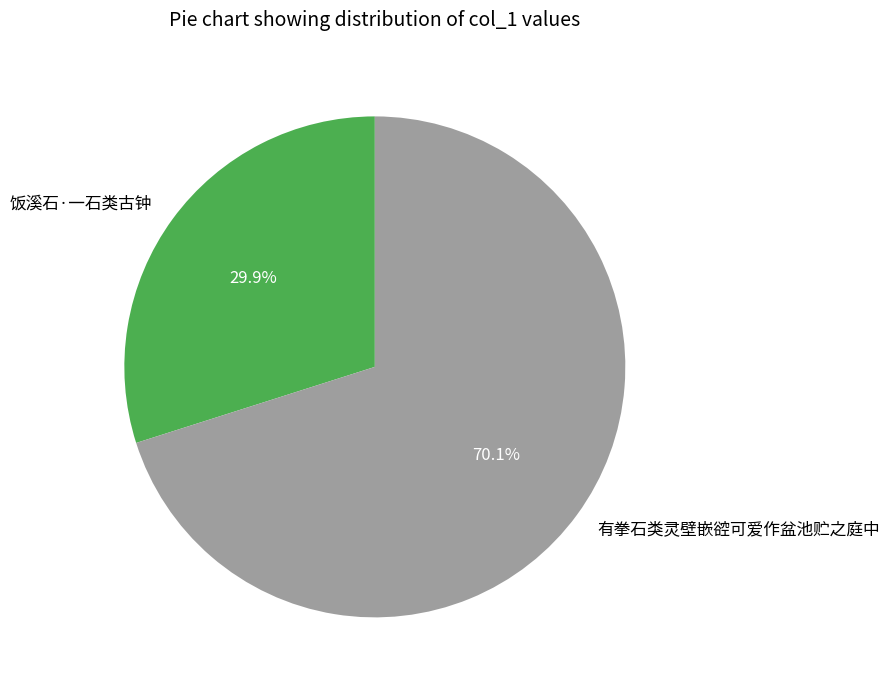

To the nearest percent, what percentage of the pie is 有拳石类灵壁嵌谾可爱作盆池贮之庭中?

70%